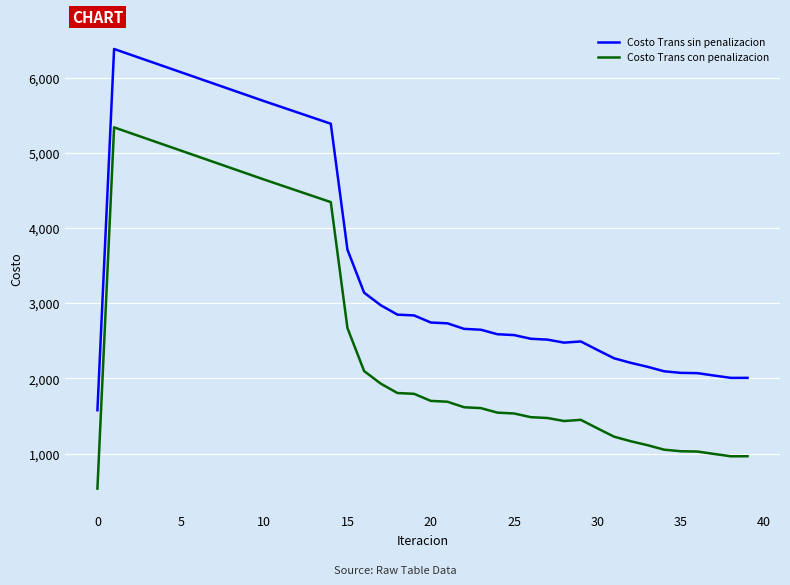

Which series has the largest total across all categories?

Costo Trans sin penalizacion